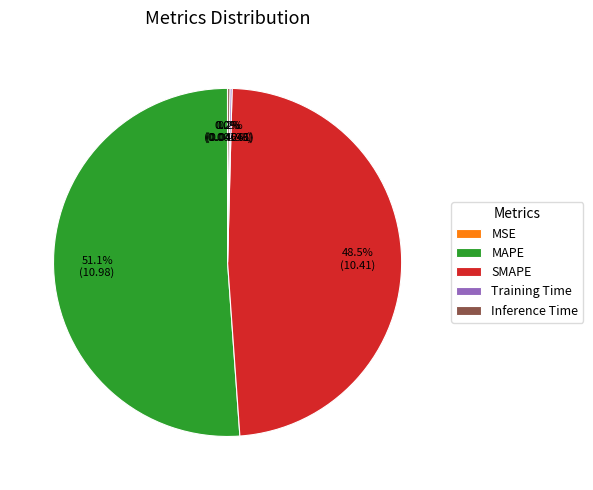

To the nearest percent, what is the difference between the SMAPE and MAPE slice percentages?

3%